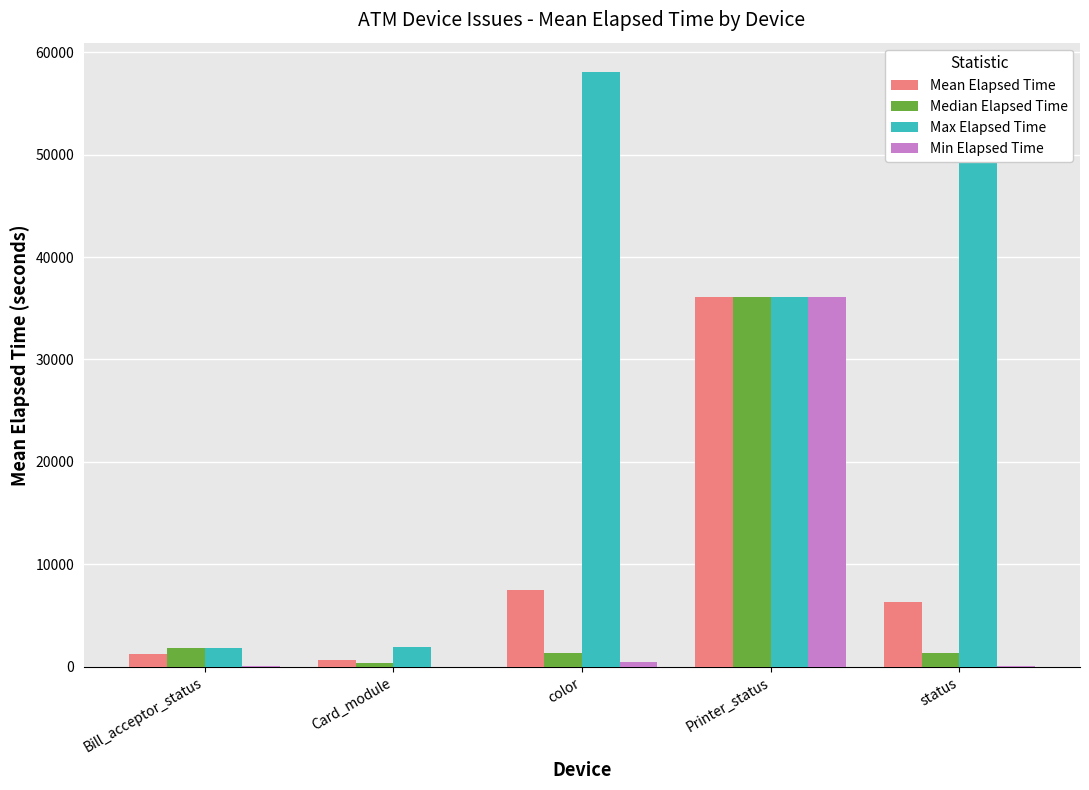

What is the difference between the Mean Elapsed Time values at color and Card_module?

6815.0